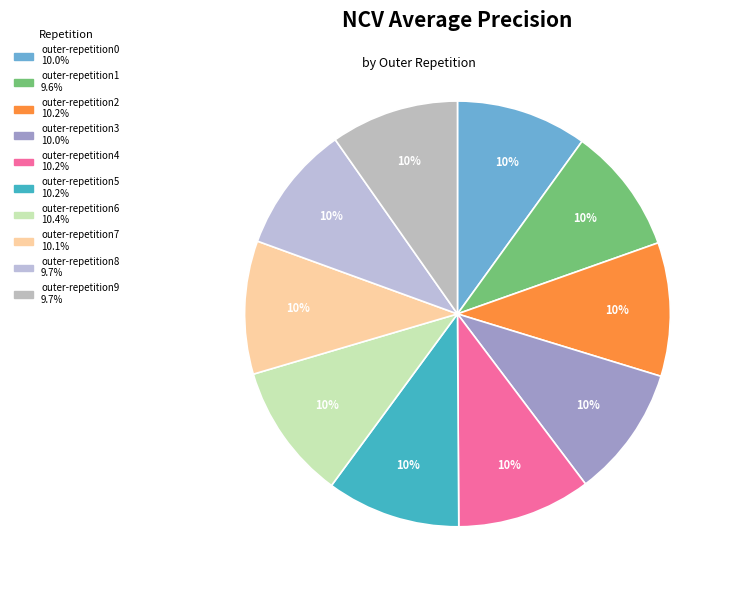

Does outer-repetition2 account for over 50% of the chart?

No